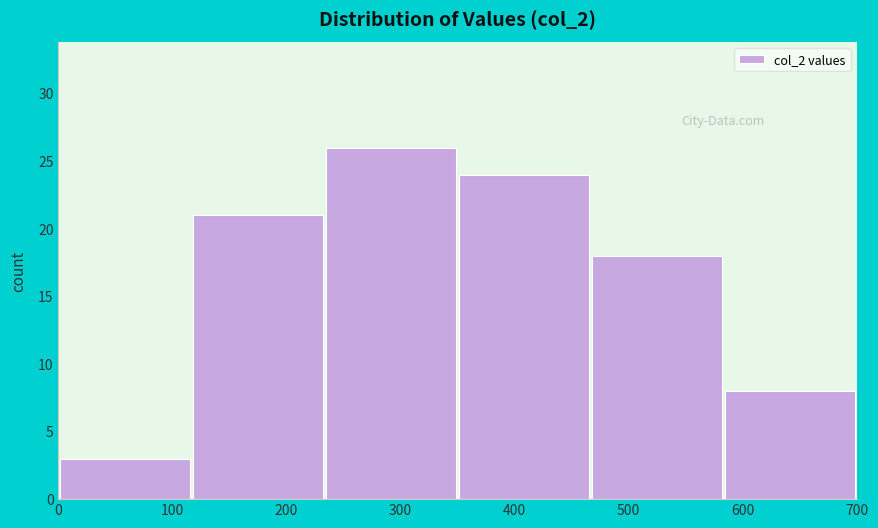

Which range on the x-axis has the tallest bar?

230 to 350